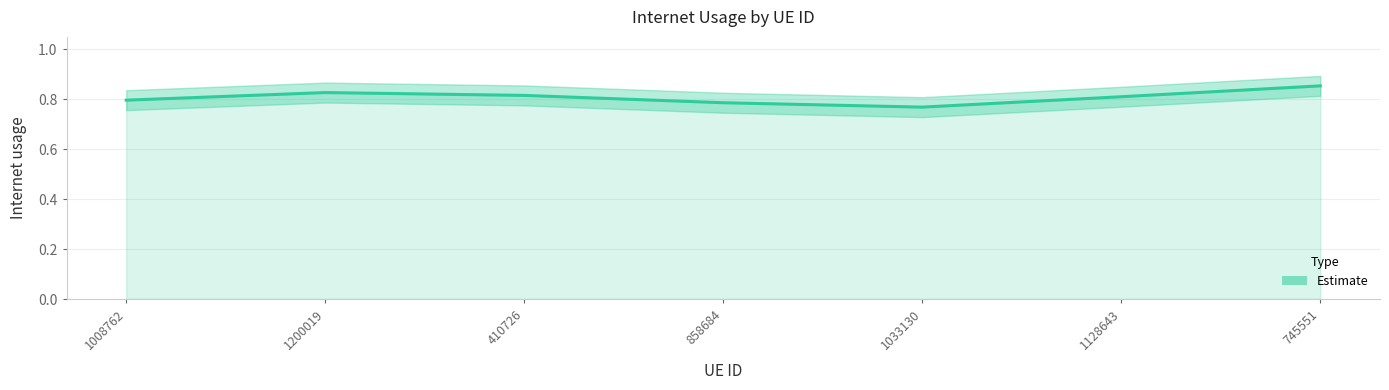

What is the smallest value displayed?

0.8